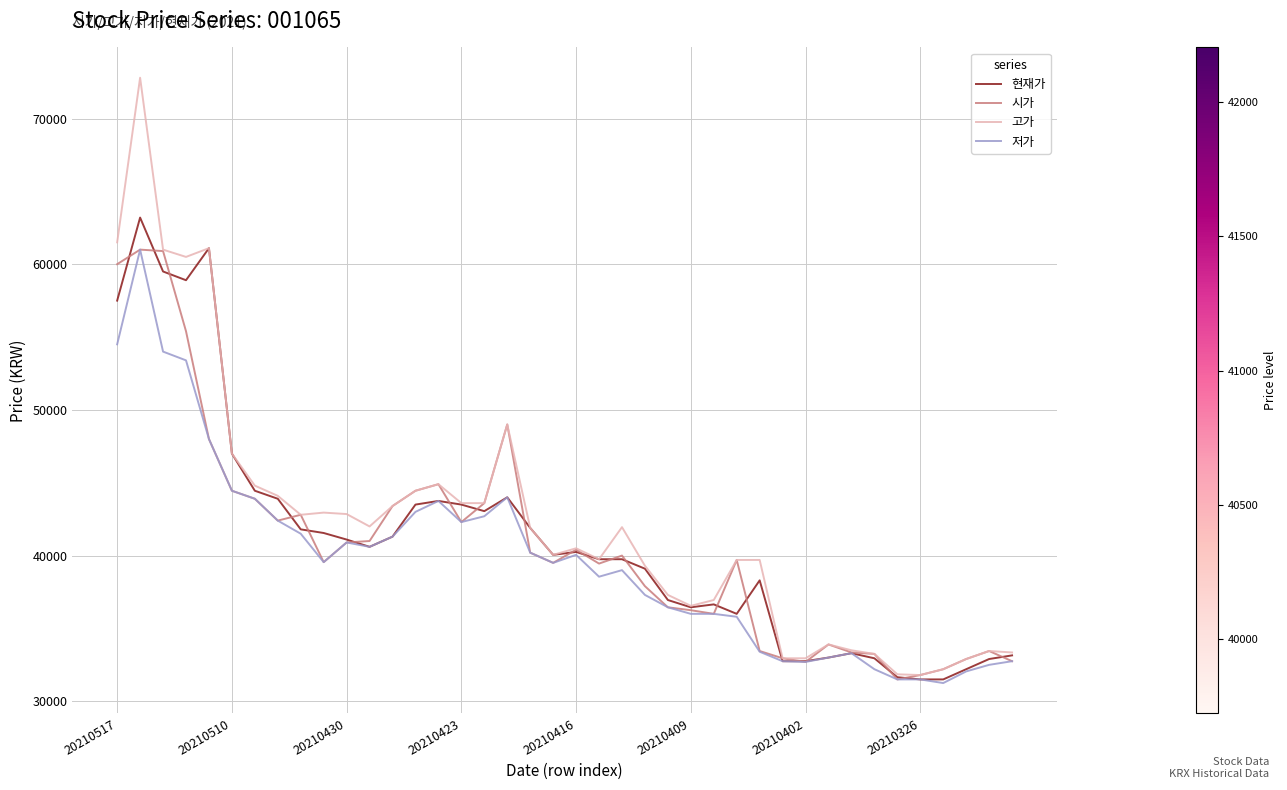

Which series has the widest spread of values?

고가